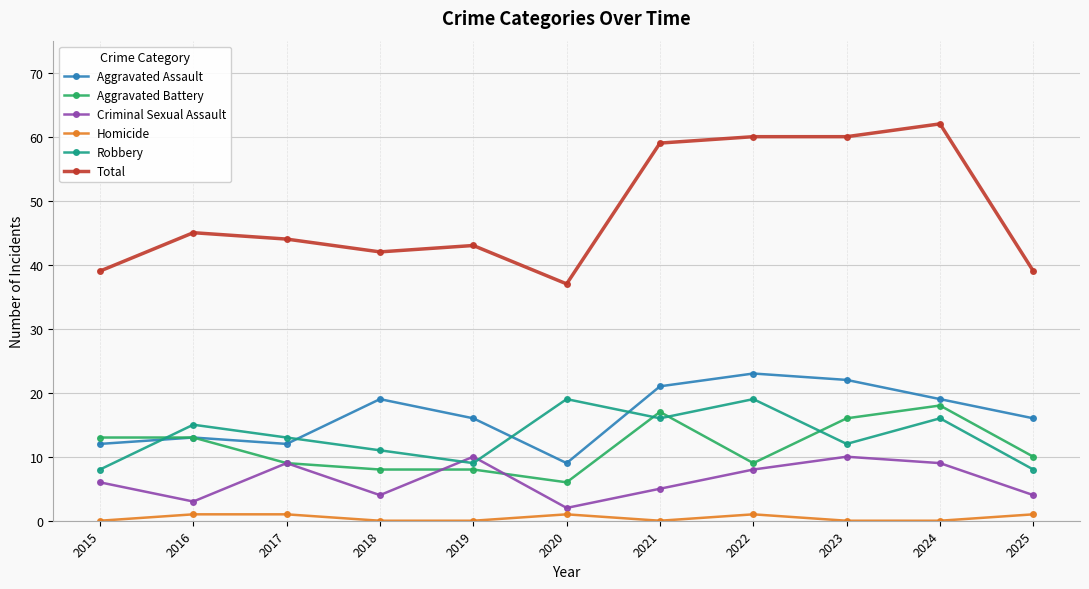

Where is Criminal Sexual Assault nearest to the value 6?

2015